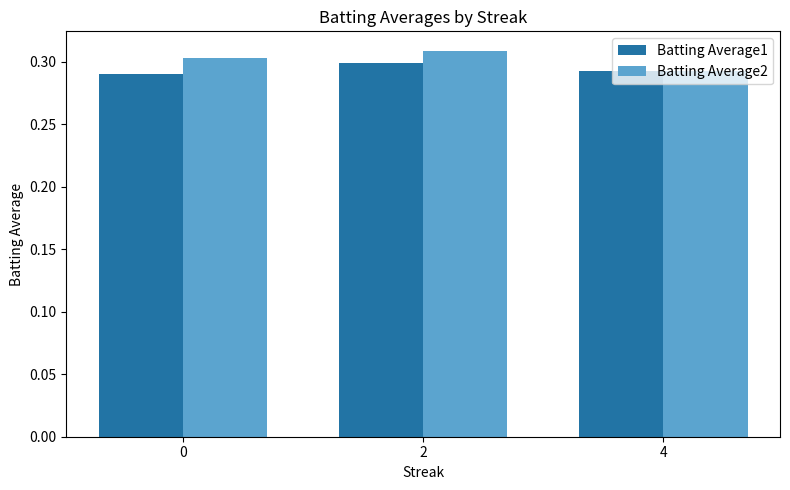

True or false: Batting Average2 has a value of 0.3 at 0.

True